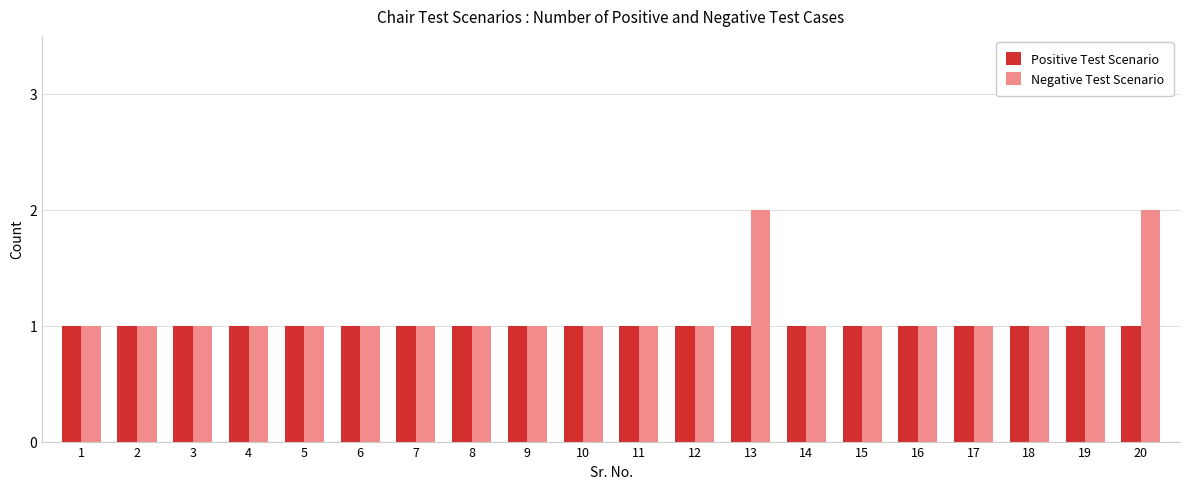

Which series has the widest spread of values?

Negative Test Scenario